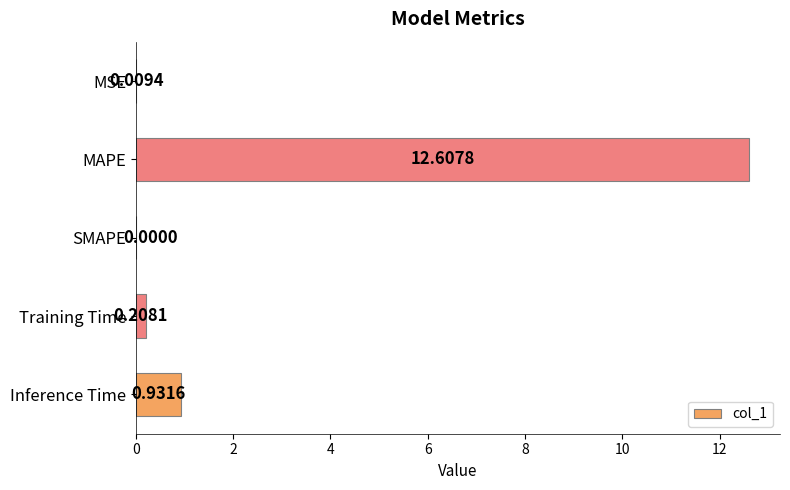

Between MSE and Inference Time, which is larger?

Inference Time